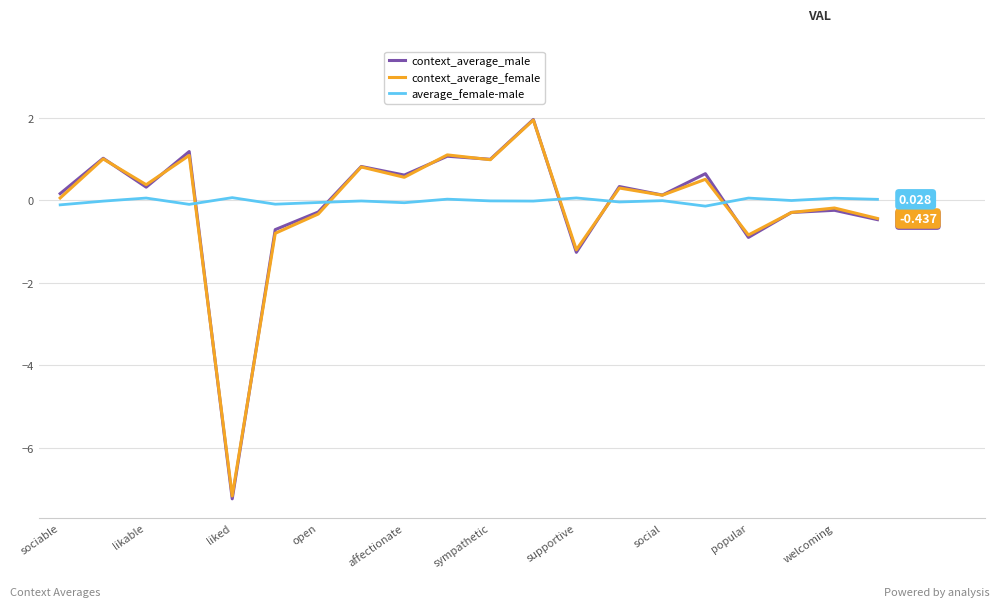

Which series has the largest range (max minus min)?

context_average_male